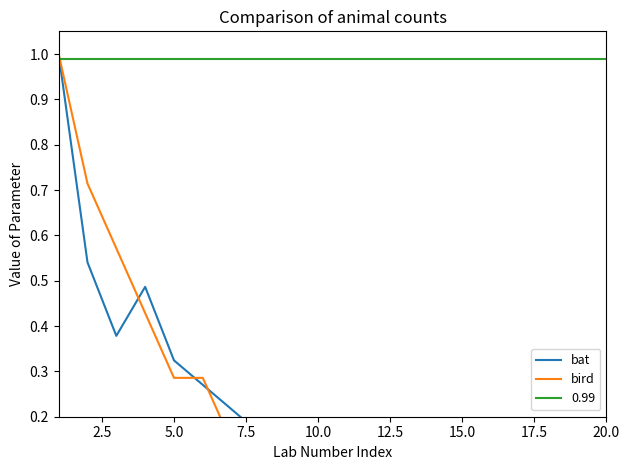

How many interior local peaks does the bat series have?

1